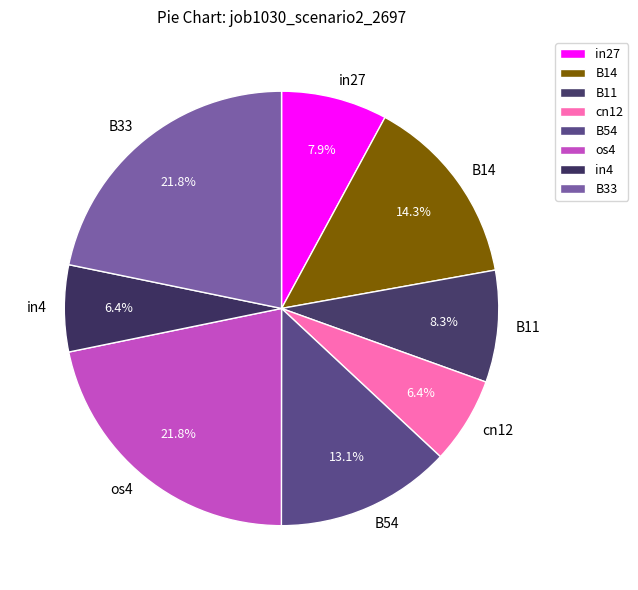

Does in27 account for over 50% of the chart?

No